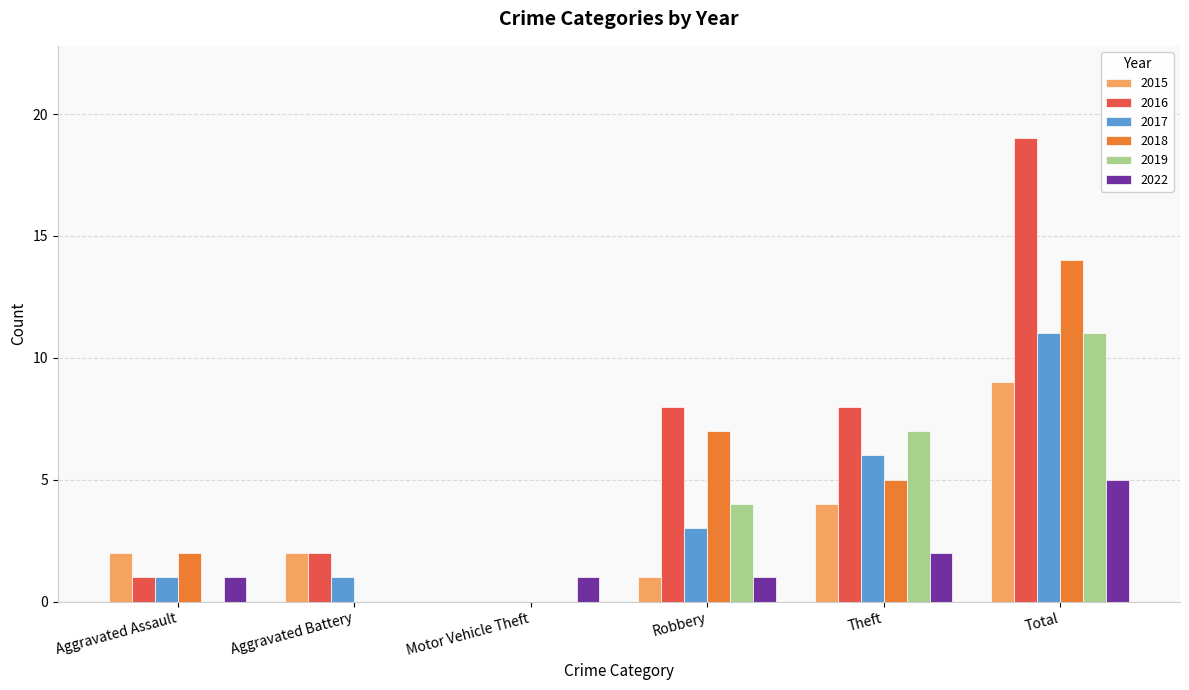

At which category is the sum across all series the highest?

Total